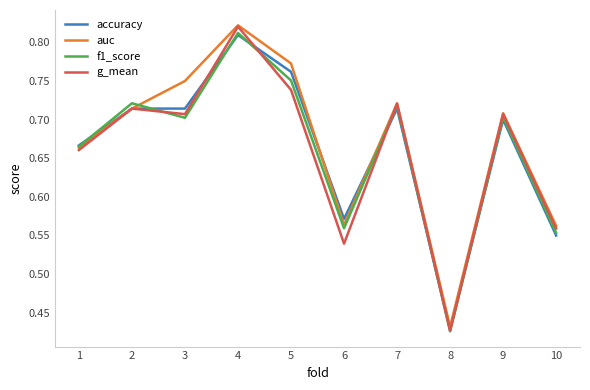

At 5, list the series in order from largest to smallest.

auc, accuracy, f1_score, g_mean